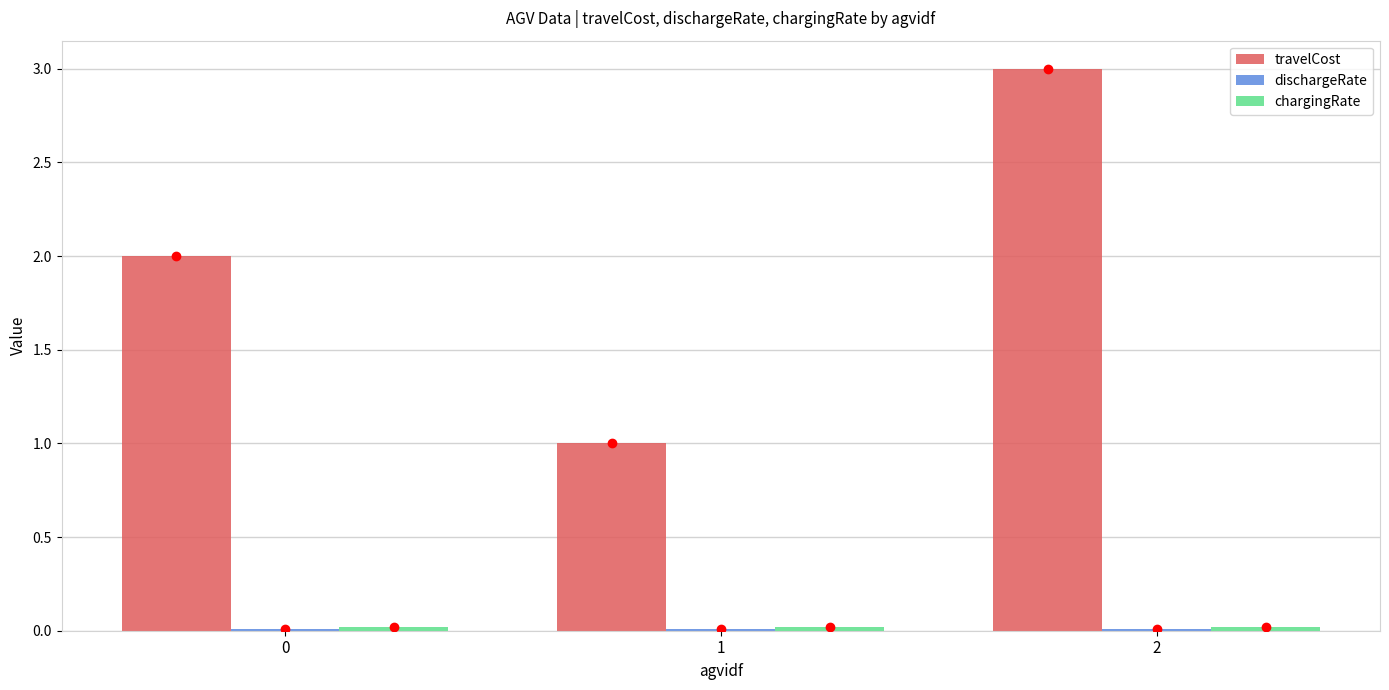

How many data points does each series have?

3